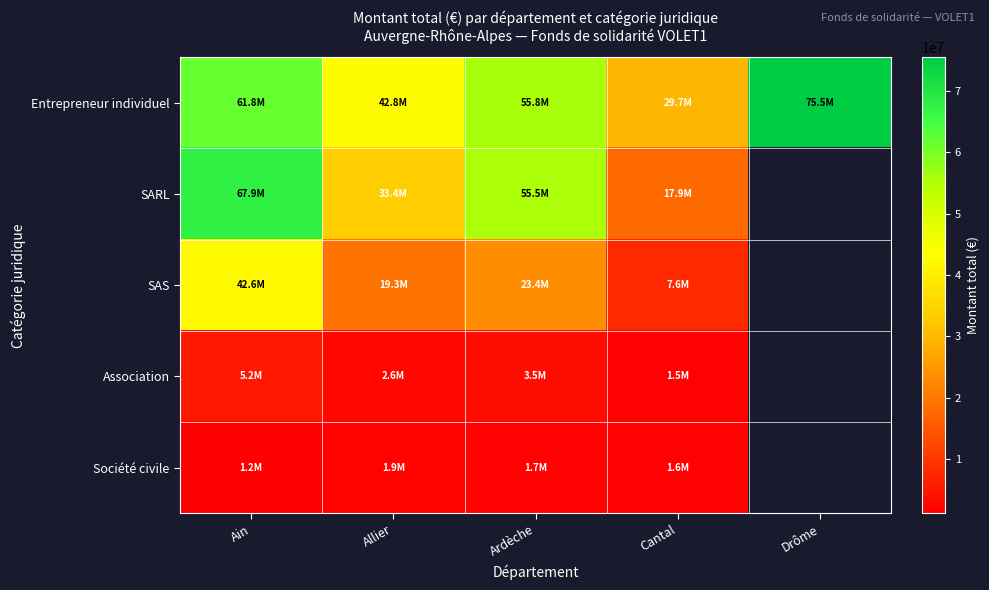

What is the difference between the second highest and second lowest values in the Entrepreneur individuel series?

18918332.0